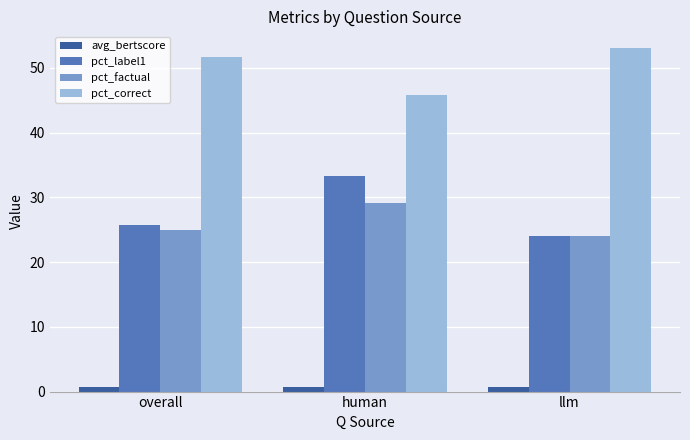

Reading right to left, extract all data points from this chart.

avg_bertscore: llm=0.7	human=0.7	overall=0.7
pct_label1: llm=24.0	human=33.3	overall=25.8
pct_factual: llm=24.0	human=29.2	overall=25.0
pct_correct: llm=53.0	human=45.8	overall=51.6